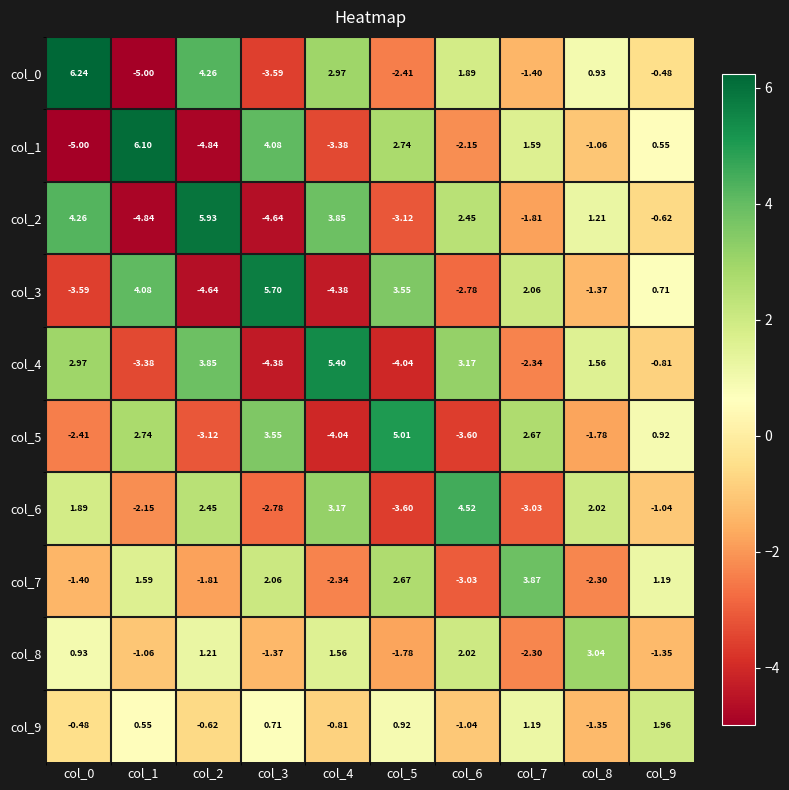

Is the value of col_4 at col_3 greater than the value of col_7 at col_3?

No